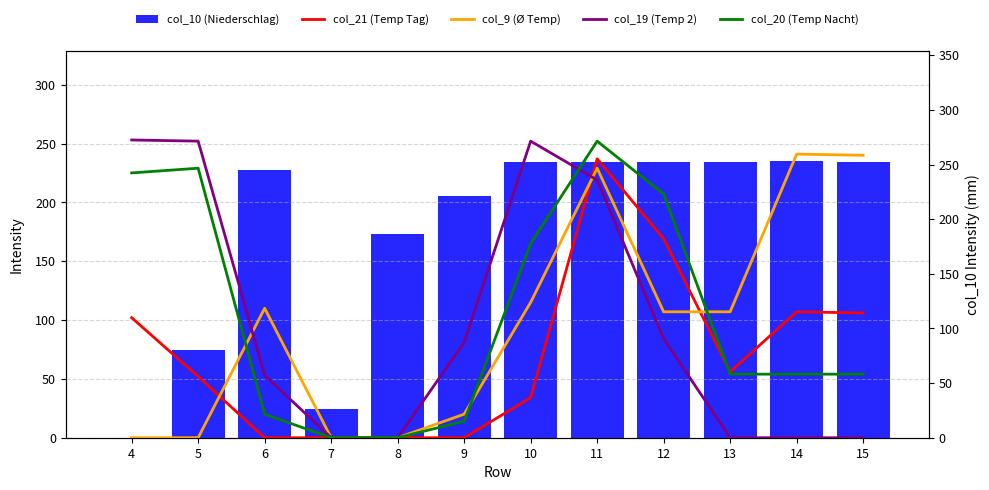

What is the sum of the col_9 (Ø Temp) values at 15 and 14?

481